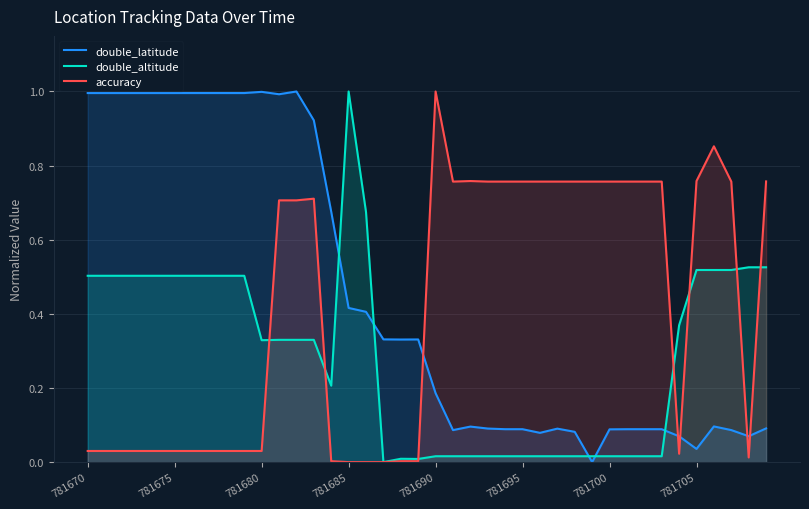

Rank the series by their average value, from highest to lowest.

double_latitude, accuracy, double_altitude